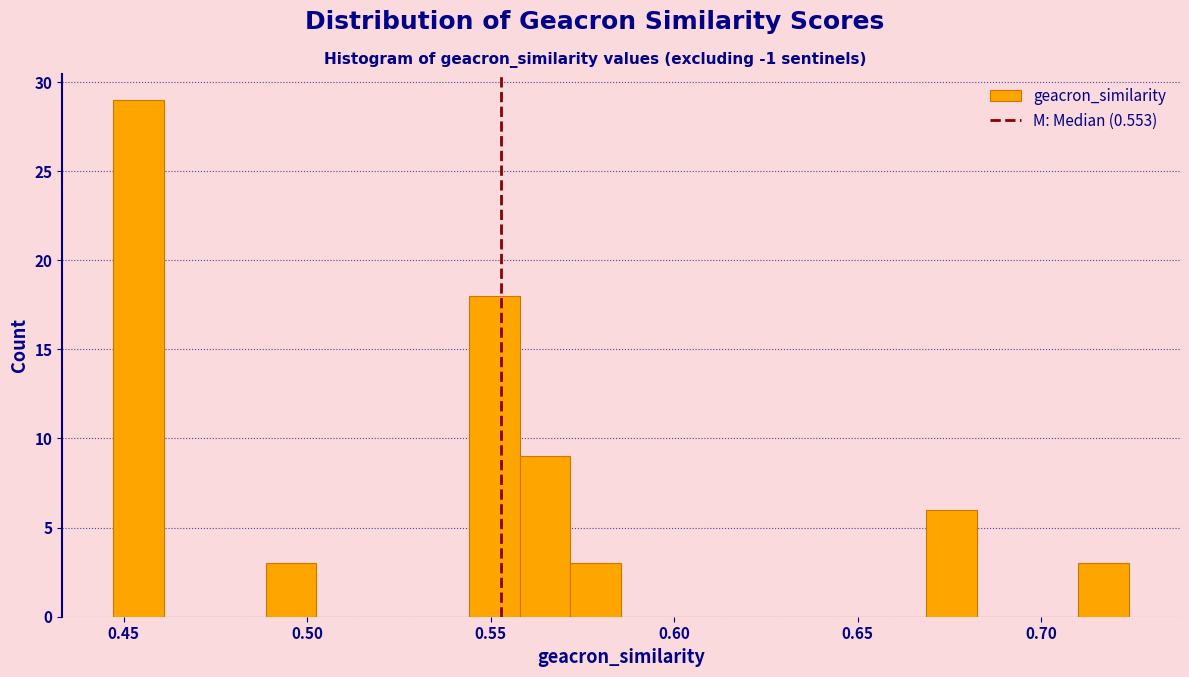

Read against the x-axis, roughly where is the centre of the tallest bar?

0.455